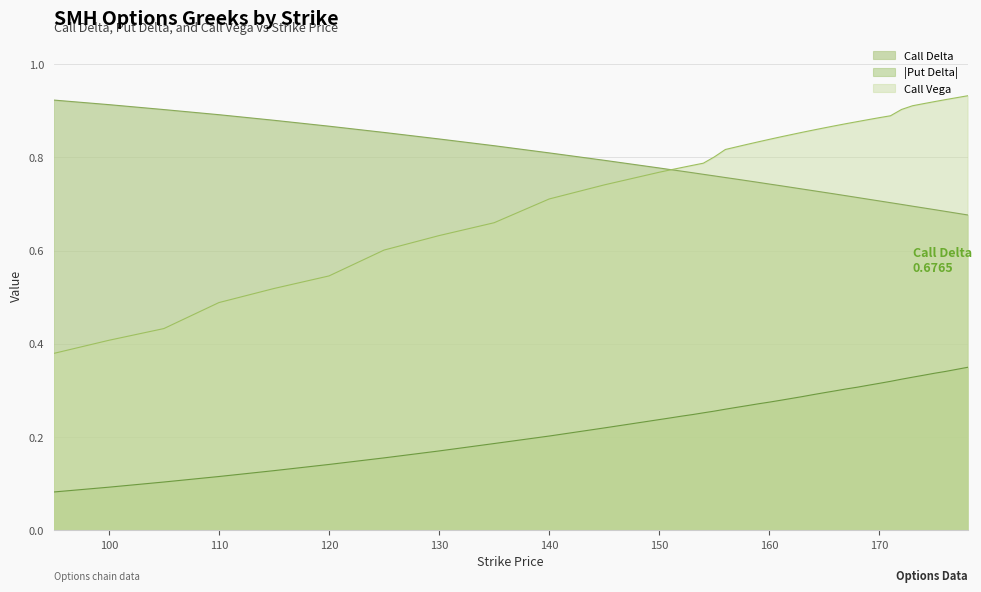

What value does the Put Delta series have at 120?

0.1